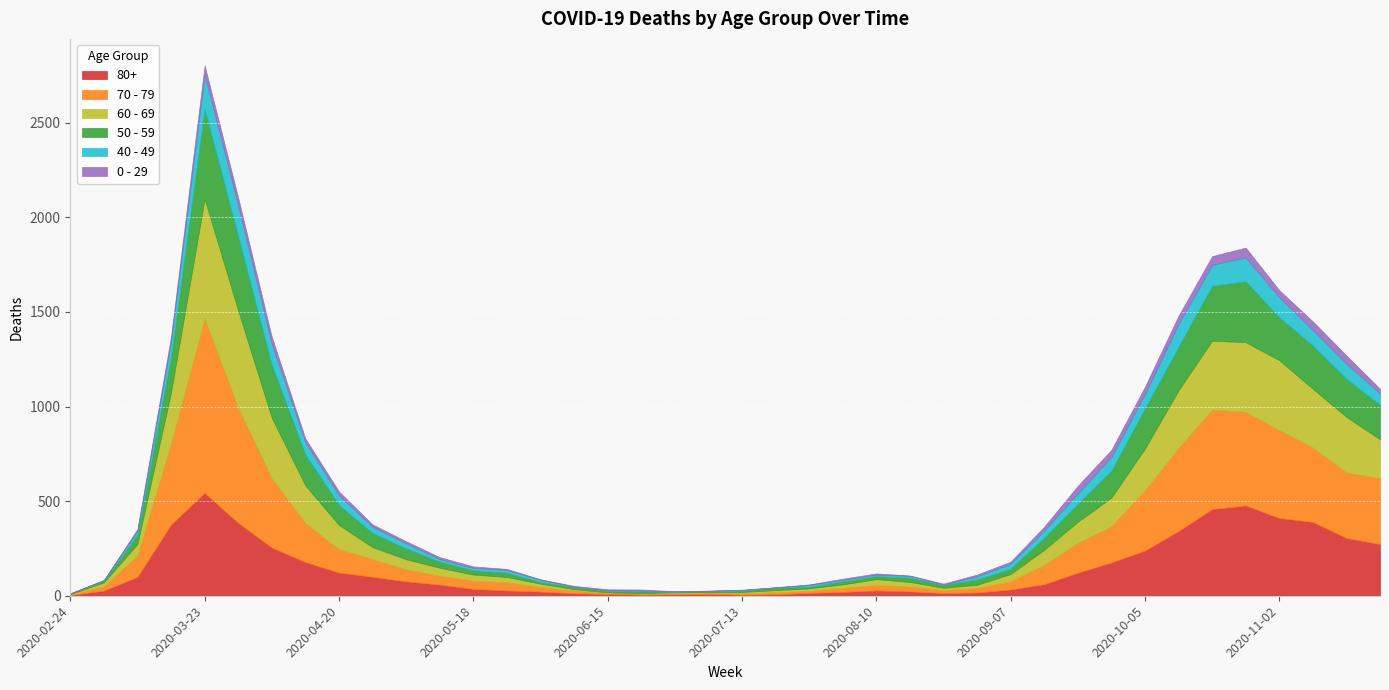

True or false: 80+ and 50 - 59 cross at least once.

True